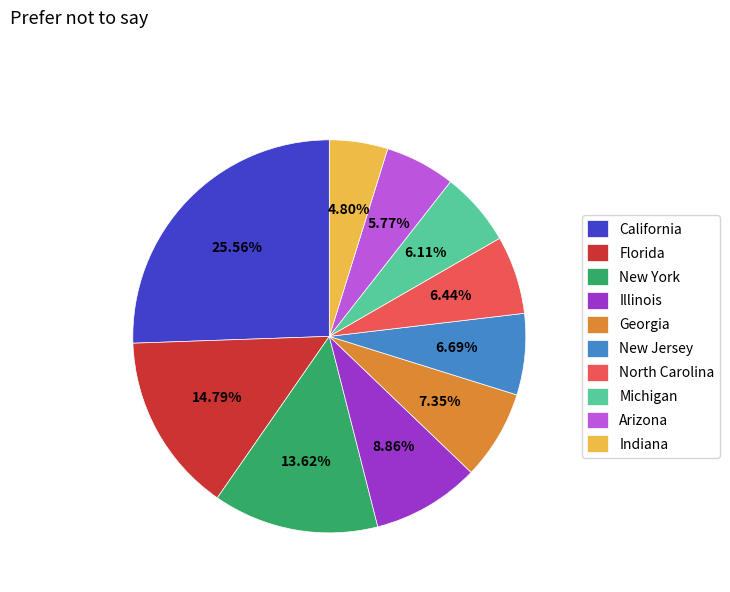

How many segments does this pie chart have?

10